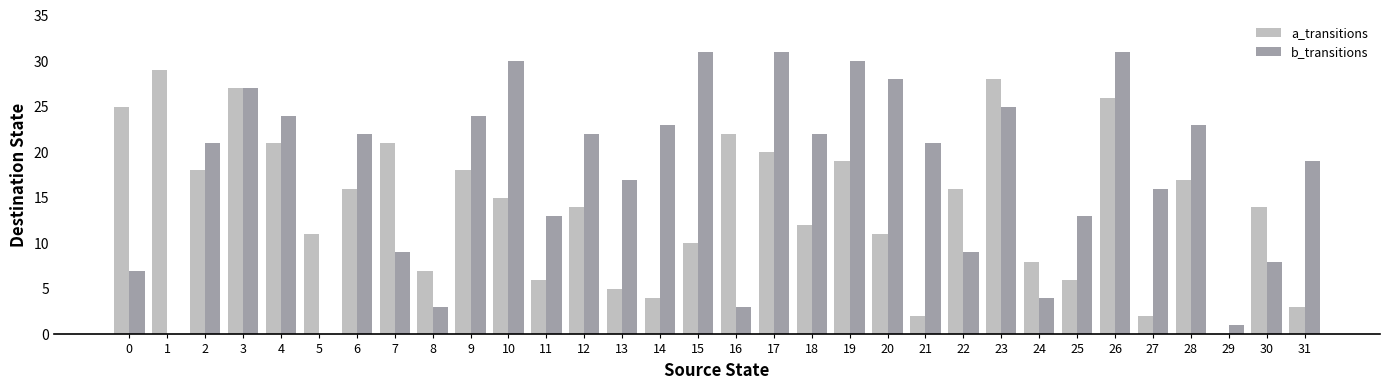

What is the greatest value displayed?

31